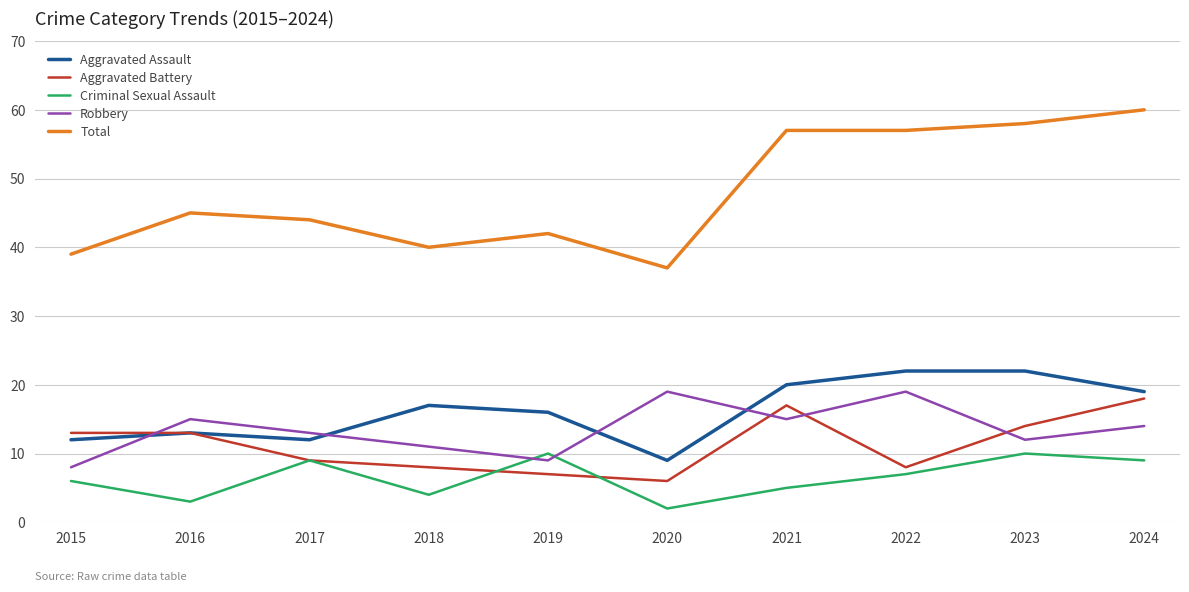

What is the maximum value for Total?

60